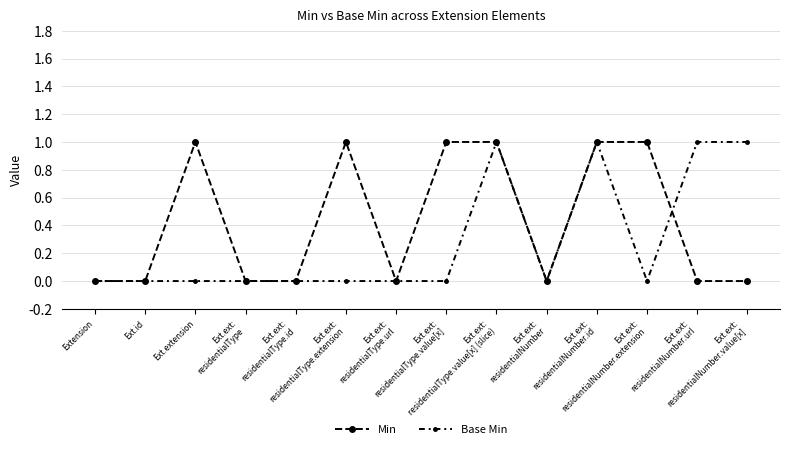

The value of Base Min at Ext.ext:
residentialNumber.value[x] is 1. True or false?

True